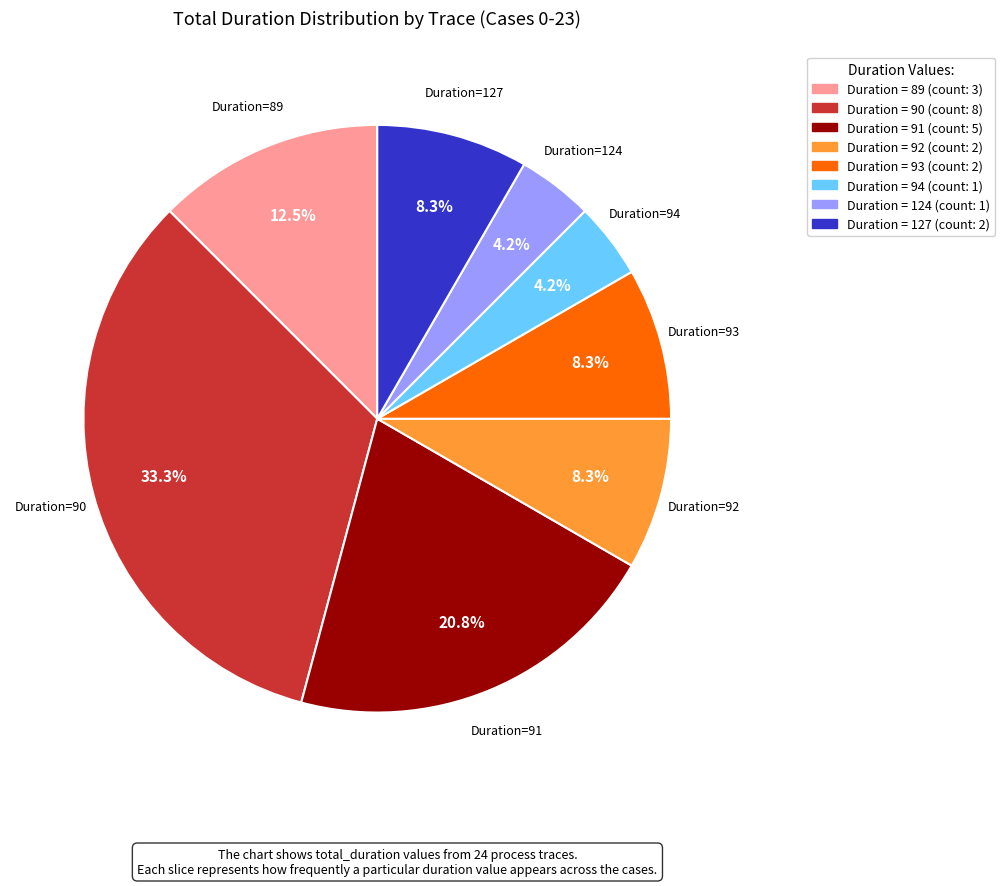

Does any single category account for the majority?

No